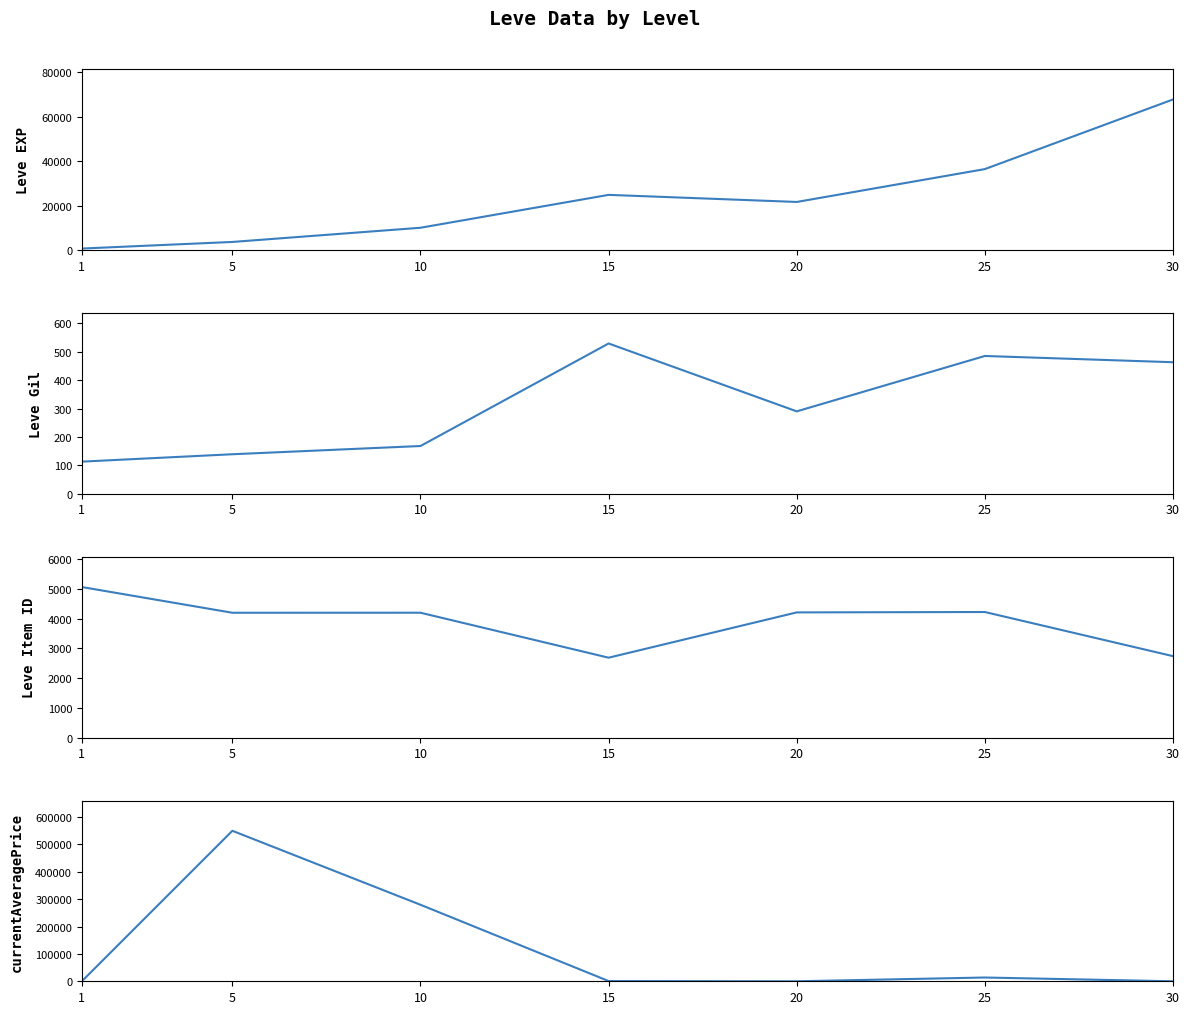

How many times do Leve Gil and currentAveragePrice cross each other?

3